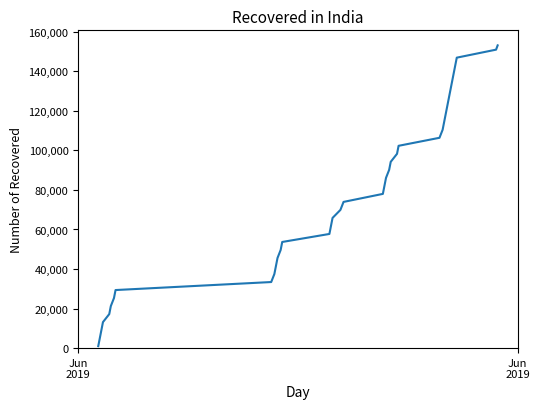

What is the difference between the maximum and minimum values?

152109.8